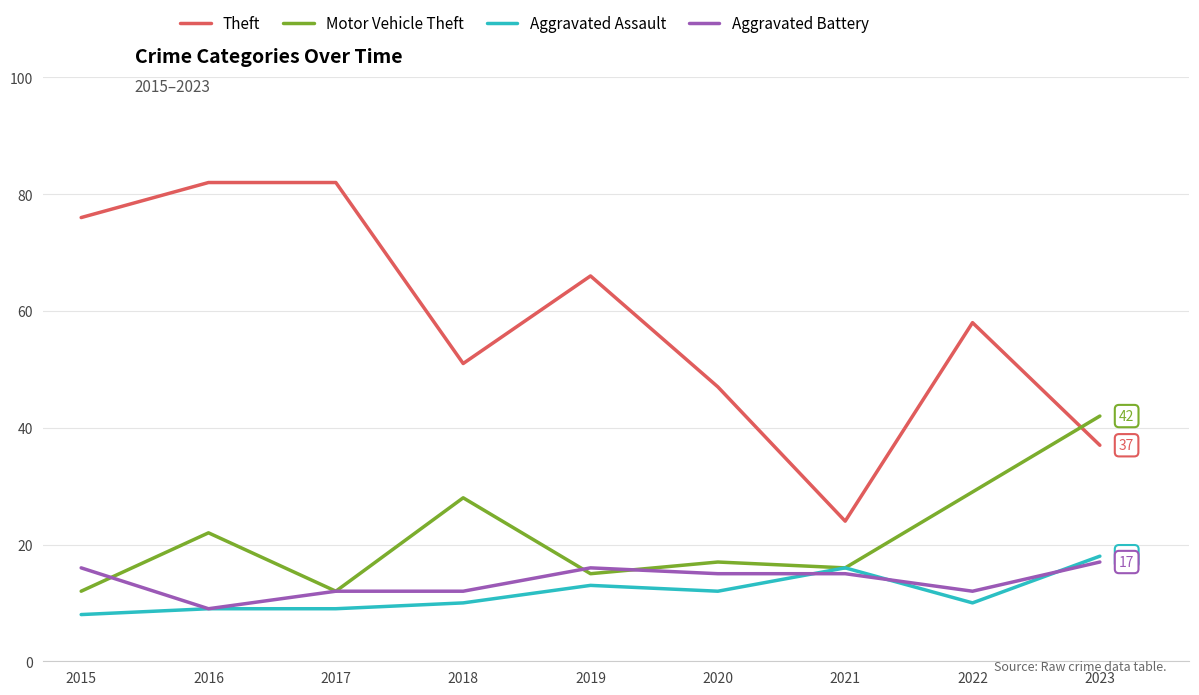

What is the minimum value shown in the chart?

8